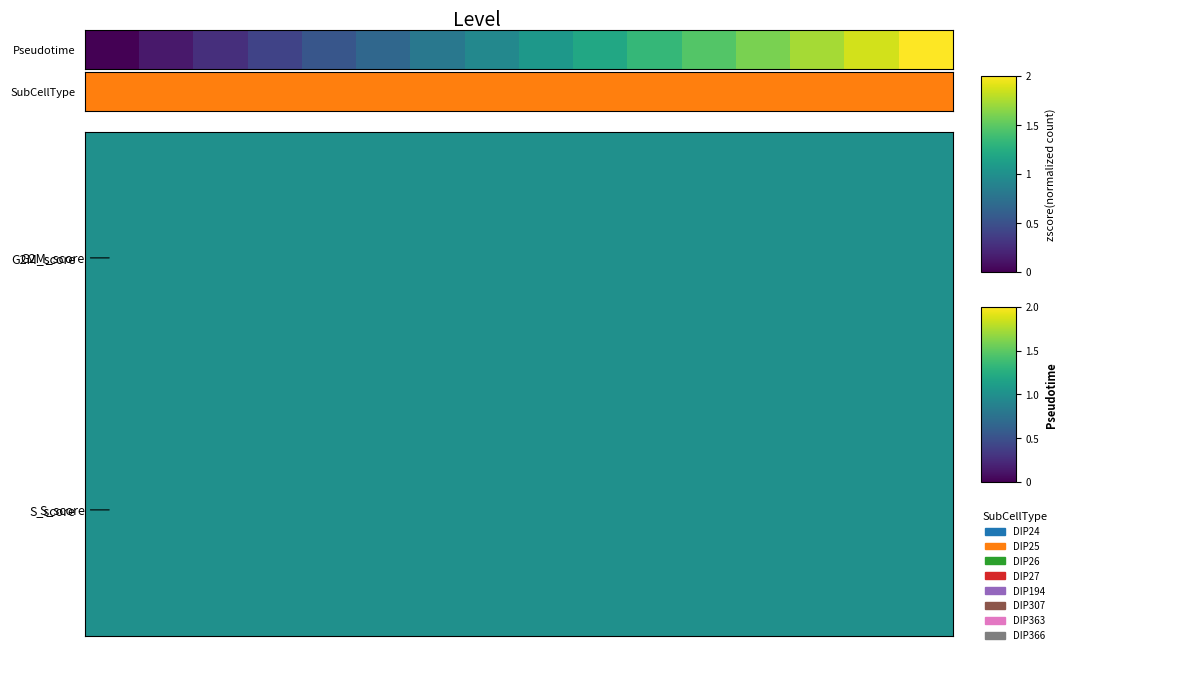

What is the sum of all Pseudotime values?

16.0